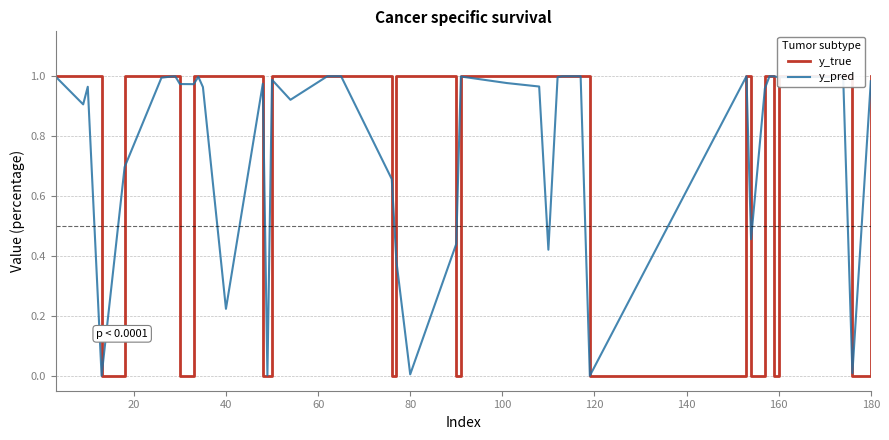

Rank the series by their maximum value, from lowest to highest.

y_pred, y_true